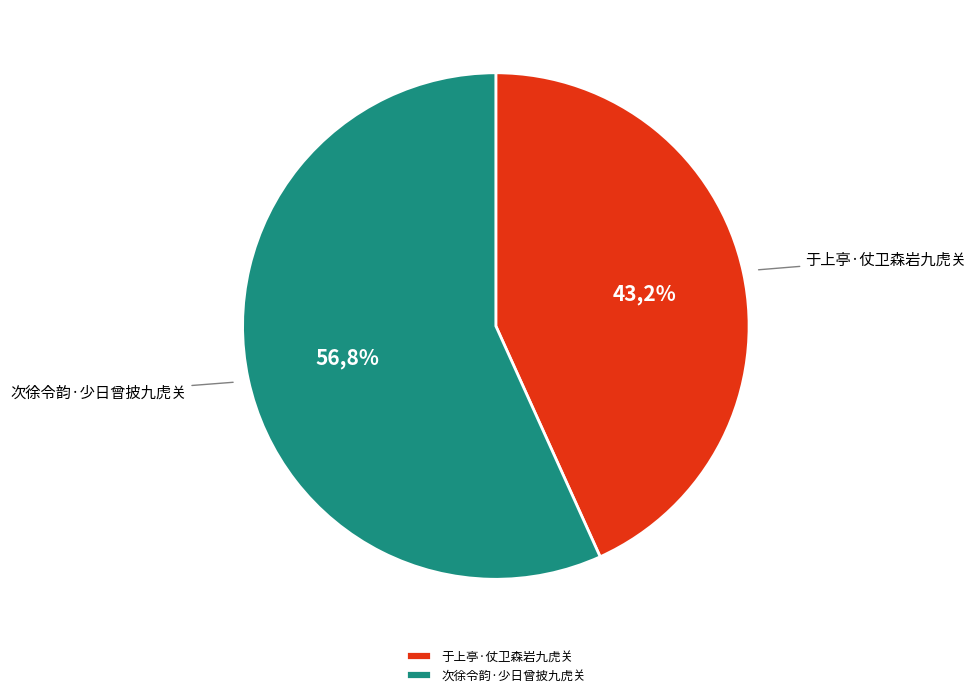

The 于上亭·仗卫森岩九虎关 slice represents 43% of the pie. True or false?

True